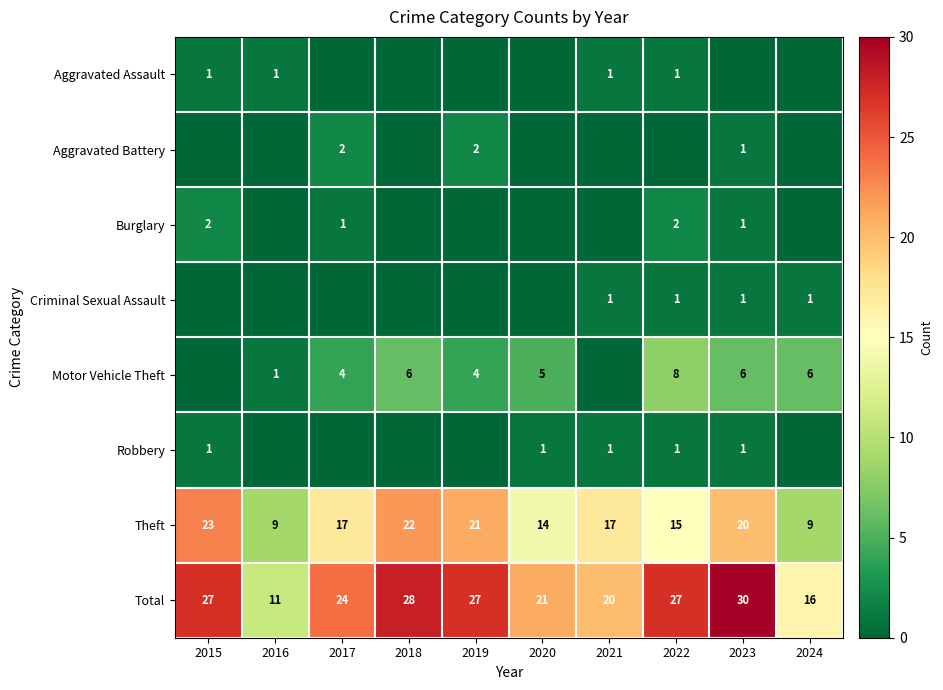

List the series in order of their peak value, lowest first.

Aggravated Assault, Criminal Sexual Assault, Robbery, Aggravated Battery, Burglary, Motor Vehicle Theft, Theft, Total